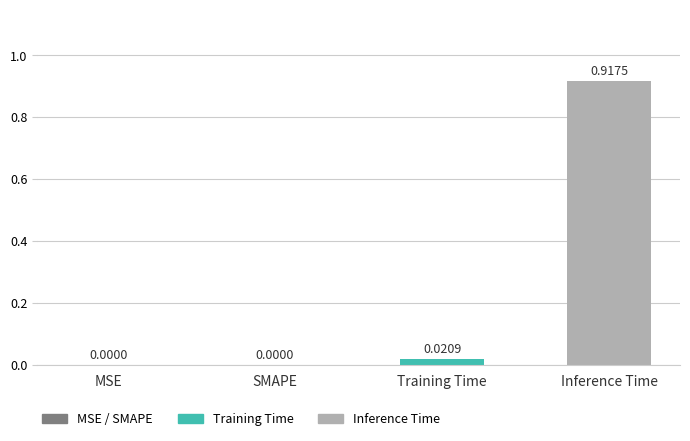

Which has a higher value, MSE or Inference Time?

Inference Time